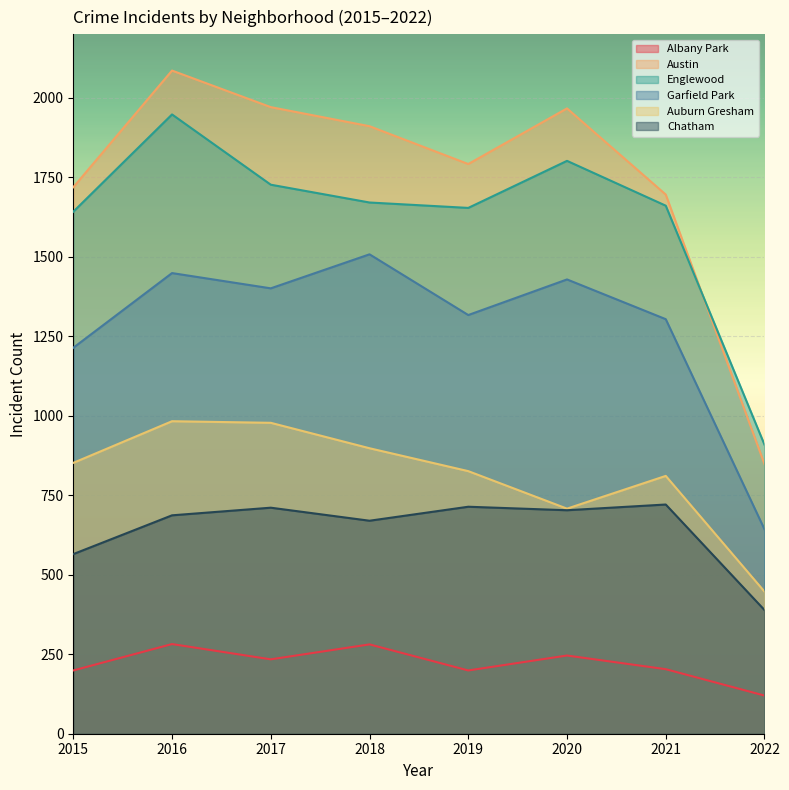

At which category does the chart reach its peak across all series?

2016